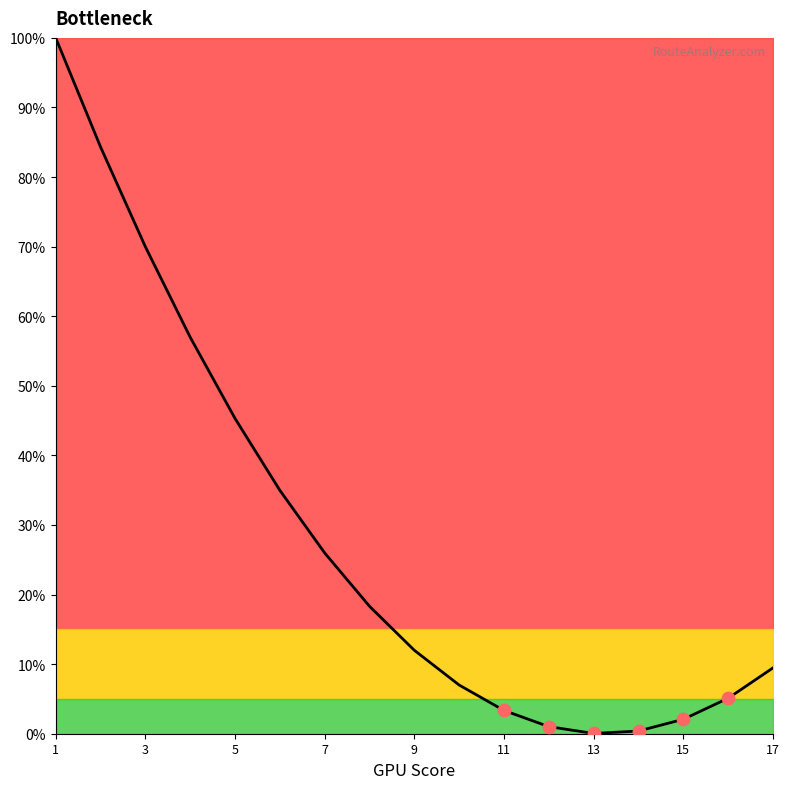

What is the difference between the maximum and minimum values?

100.0